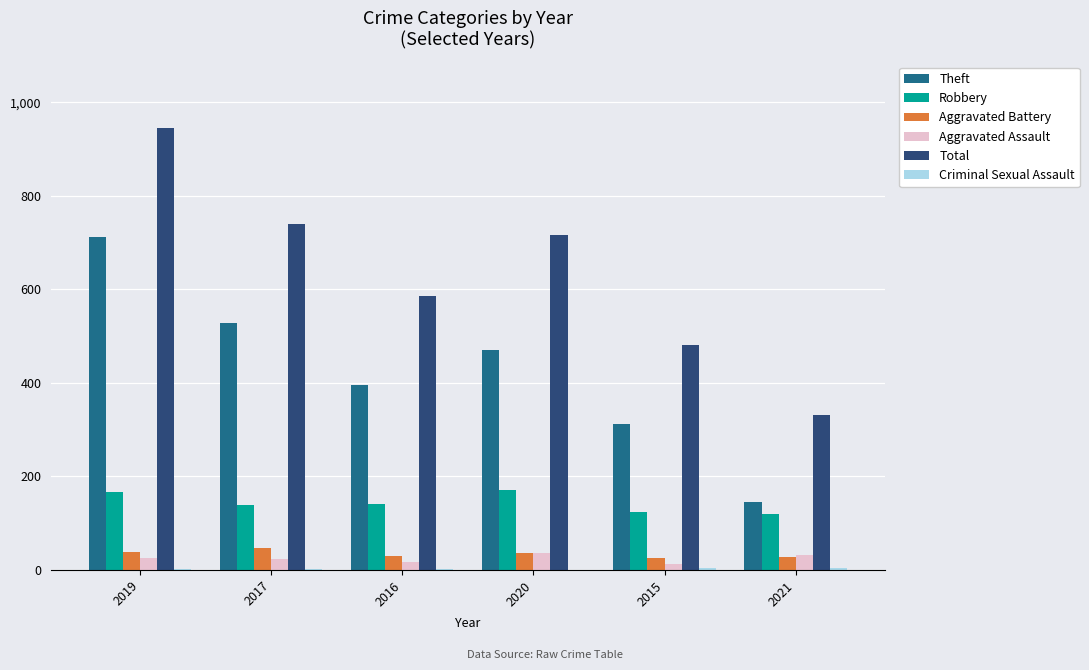

What is the sum of all Robbery values?

860